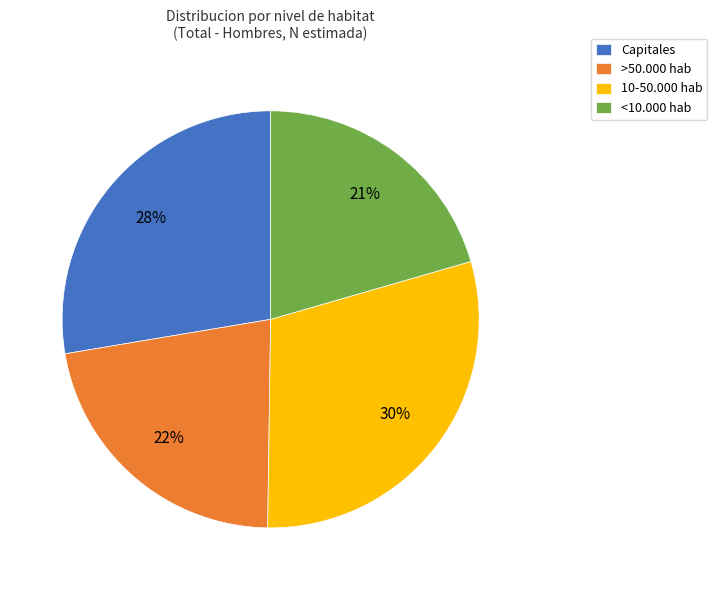

Does any single category account for the majority?

No